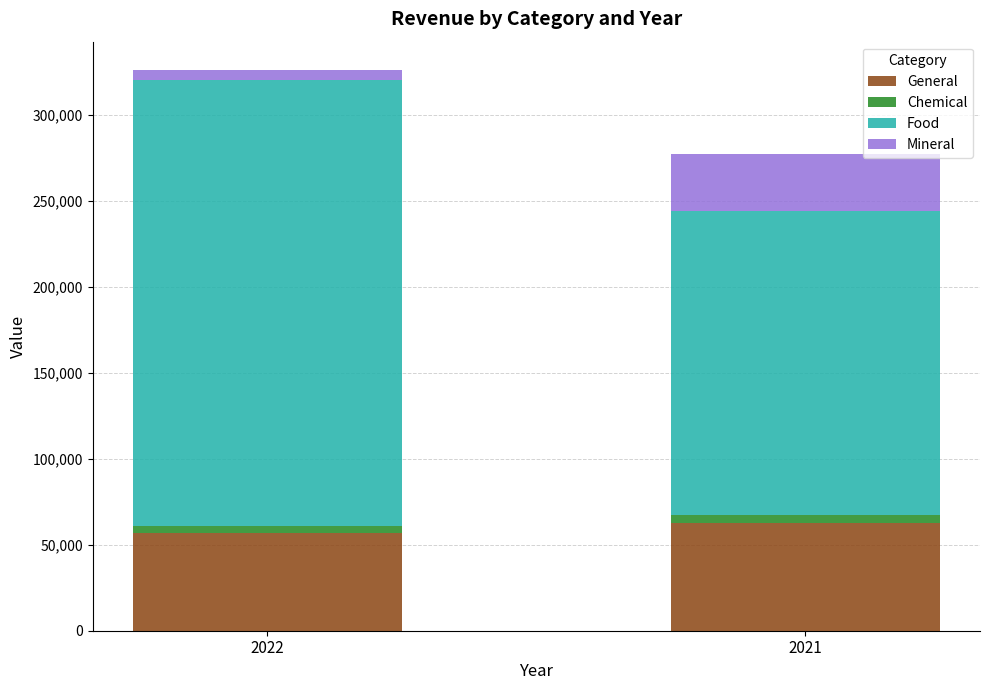

At which category is the sum across all series the highest?

2022